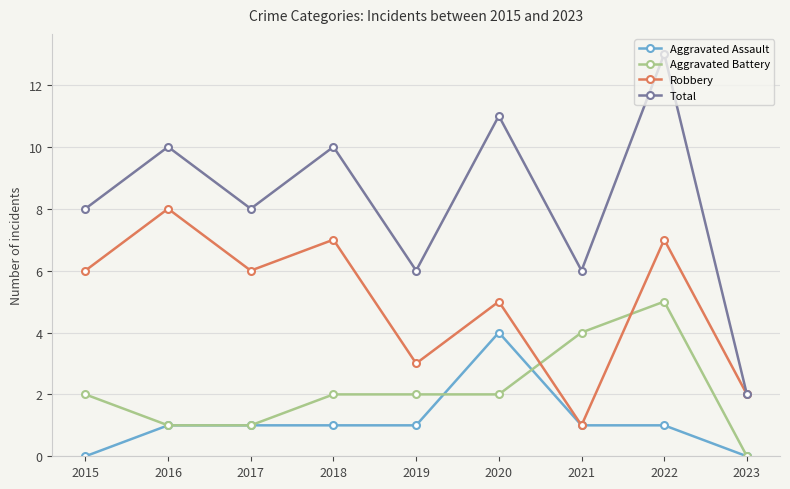

What is the value of the Total point at the 6th from the left?

11